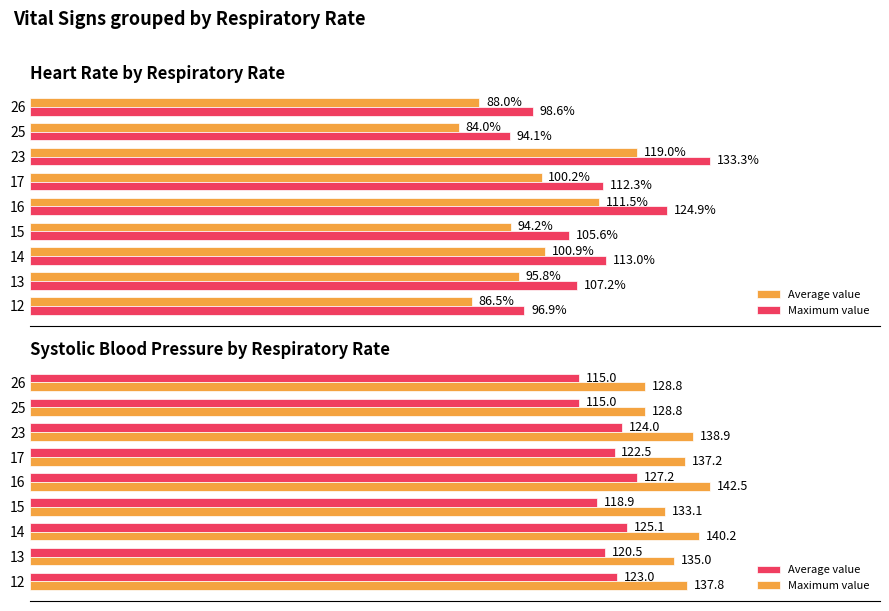

Does the chart contain stacked bars?

No